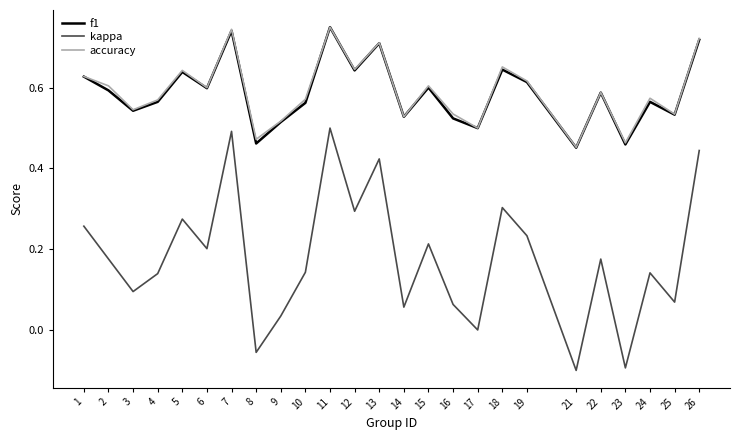

The value of f1 at 18 is 1.1. True or false?

False